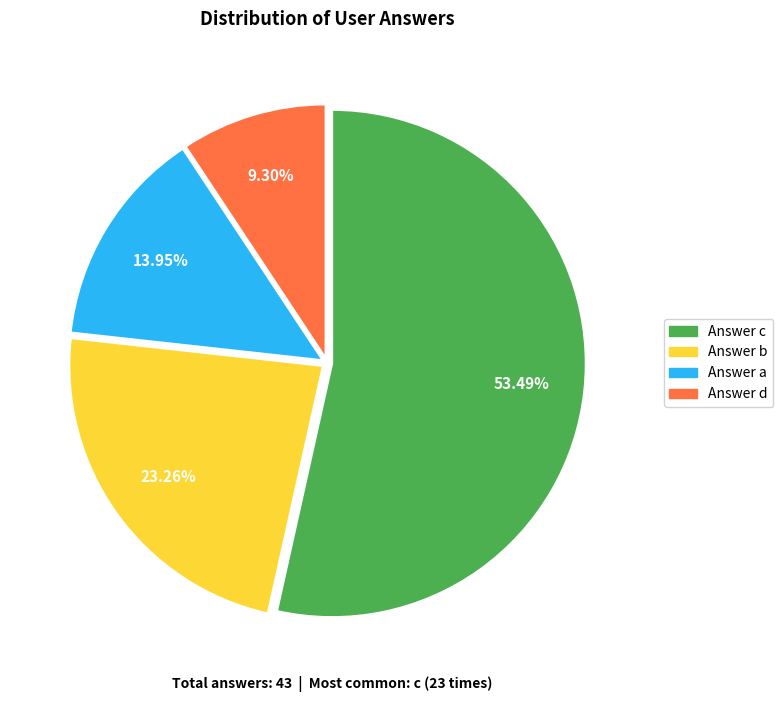

What is the ratio of the value at Answer d to the value at Answer a?

0.7